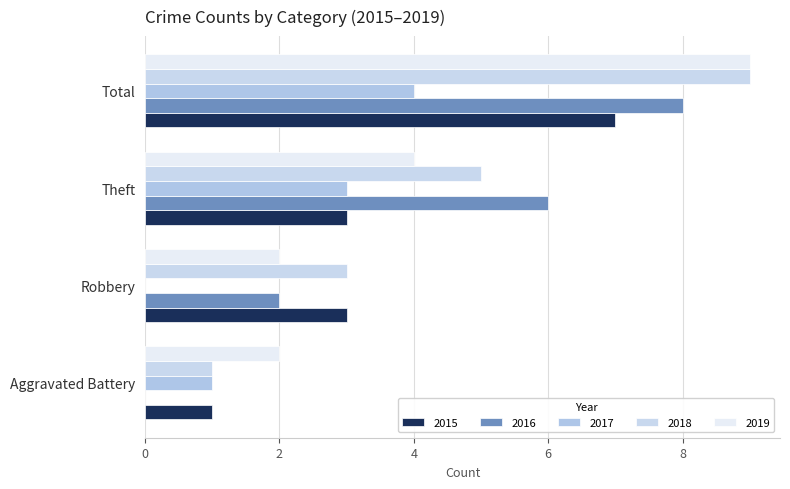

Count the number of data series in this chart.

5